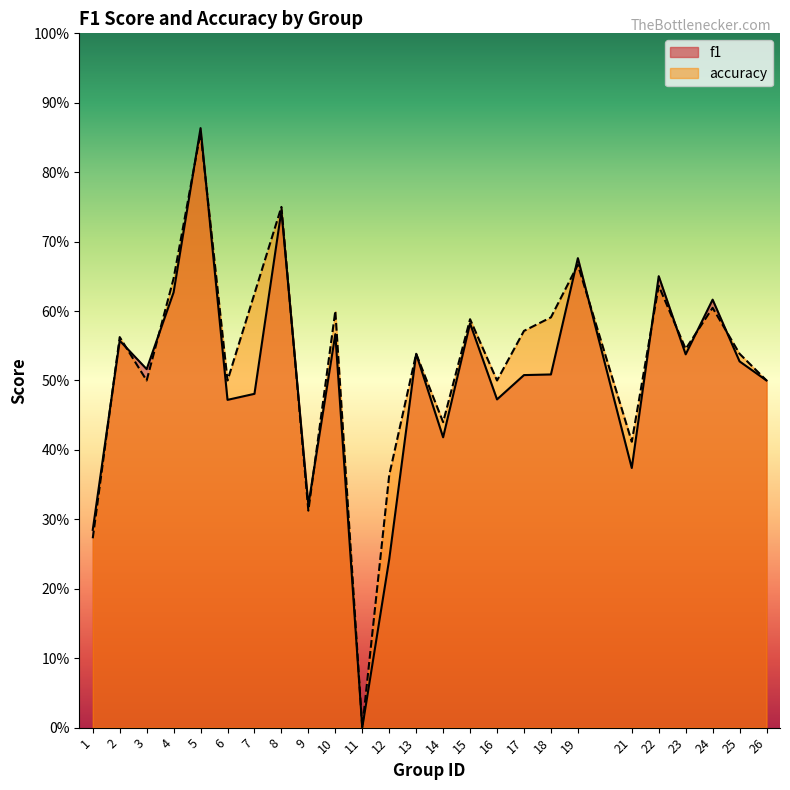

At which category does f1 reach its first local peak?

2